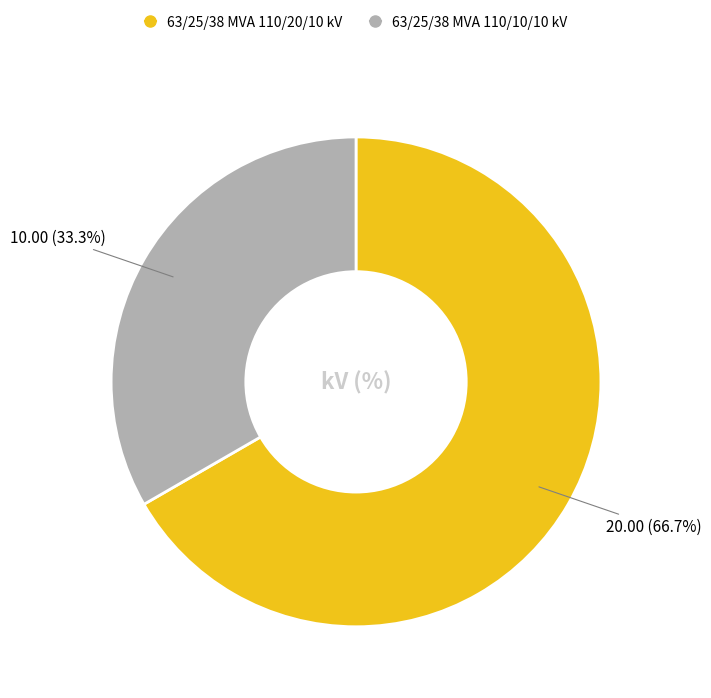

How many slices are in this pie chart?

2